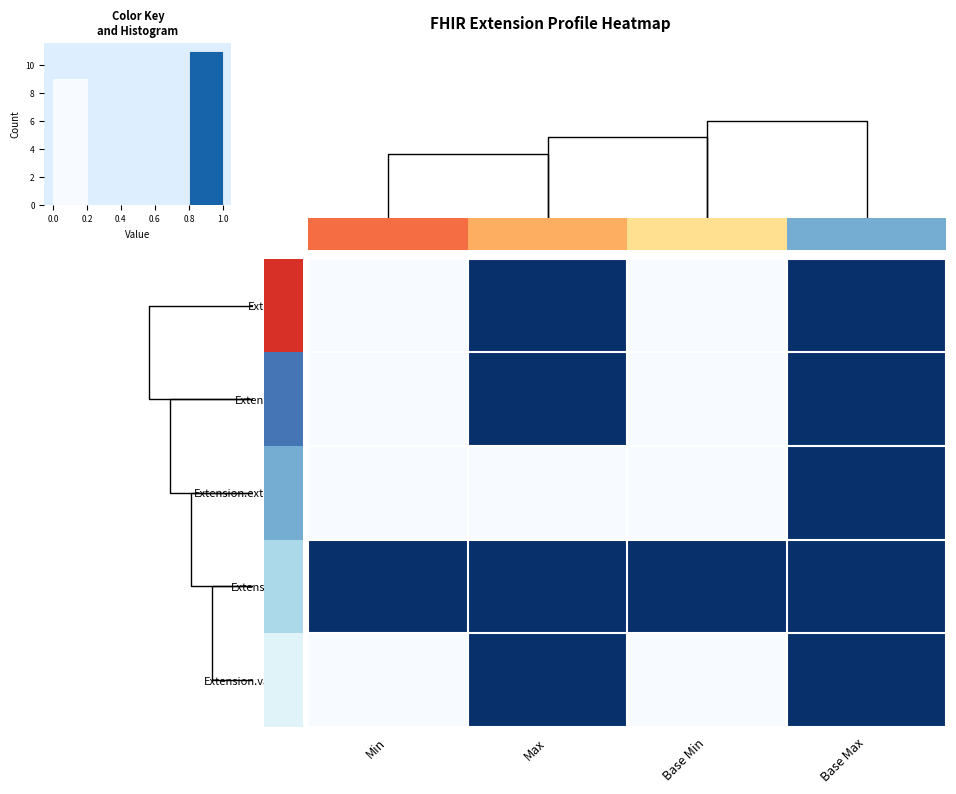

At Base Max, list the series in order from smallest to largest.

Extension, Extension.id, Extension.extension, Extension.url, Extension.value[x]